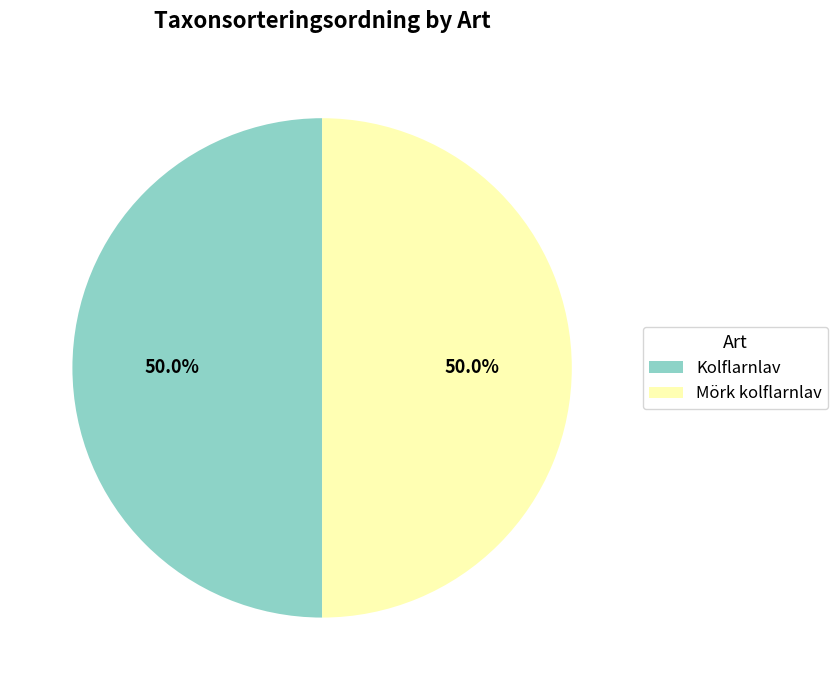

To the nearest percent, what portion does Kolflarnlav represent?

50%